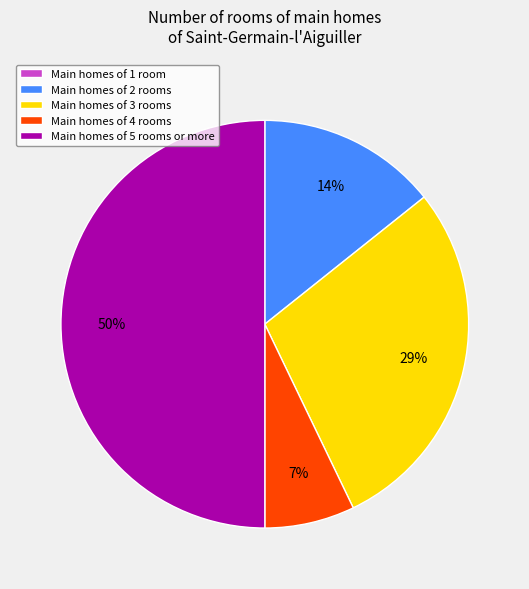

To the nearest percent, what is the average slice percentage?

25%